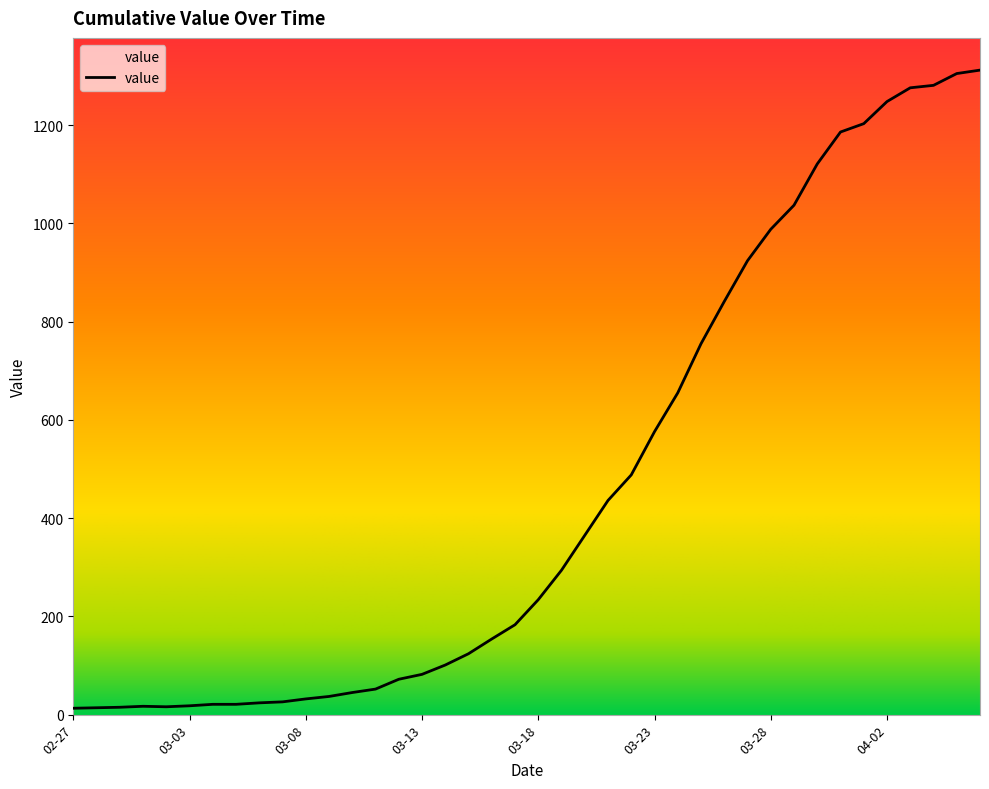

Is this an area chart (filled region under the line)?

Yes